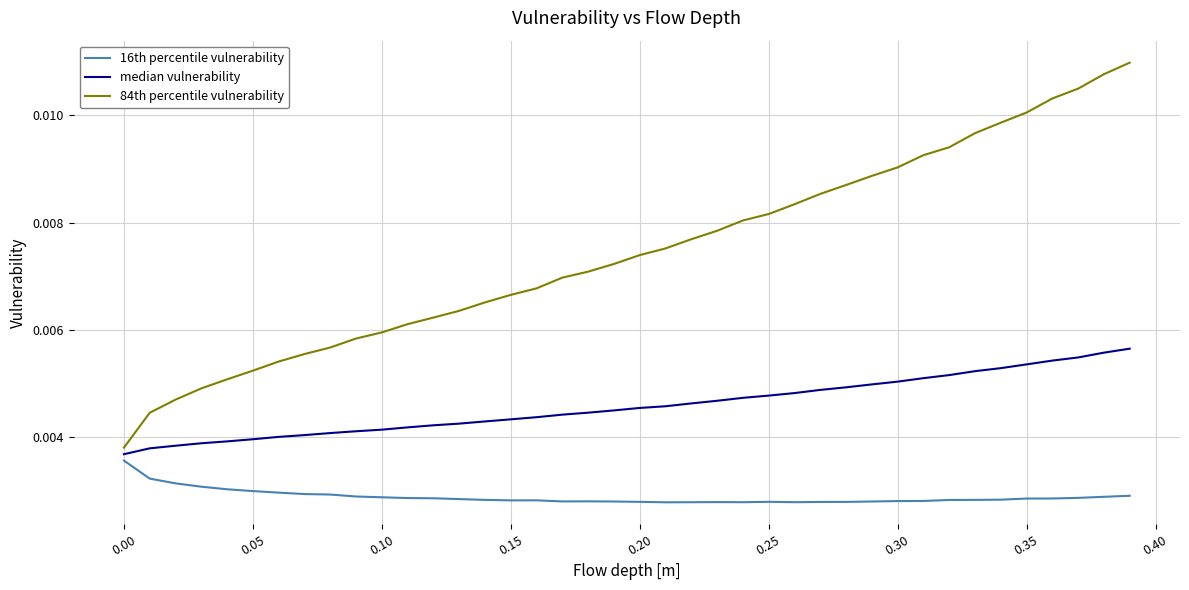

List the series in order of their peak value, lowest first.

16th percentile vulnerability, median vulnerability, 84th percentile vulnerability